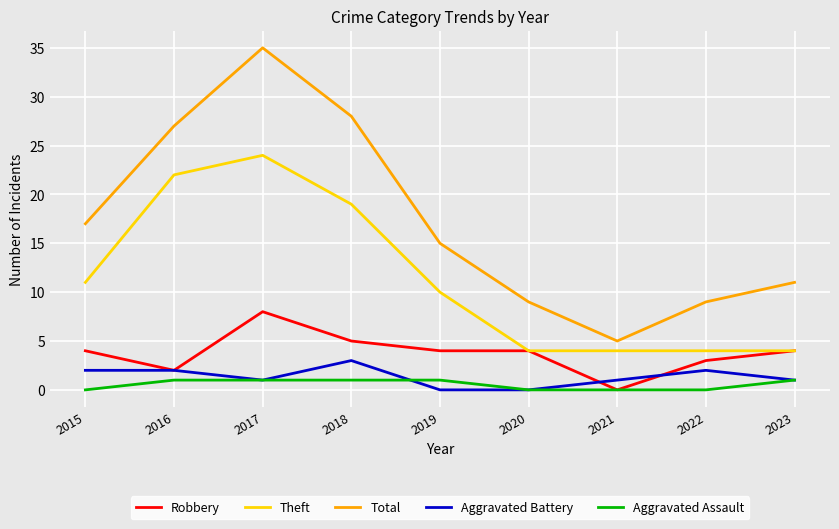

At which category does Robbery reach its first local valley?

2016